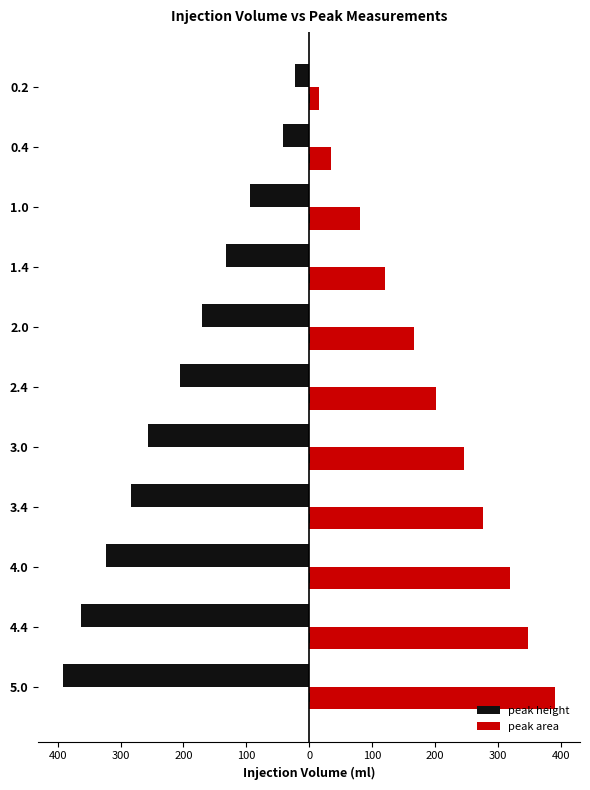

The value of peak height at 1.0 is -44.5. True or false?

False